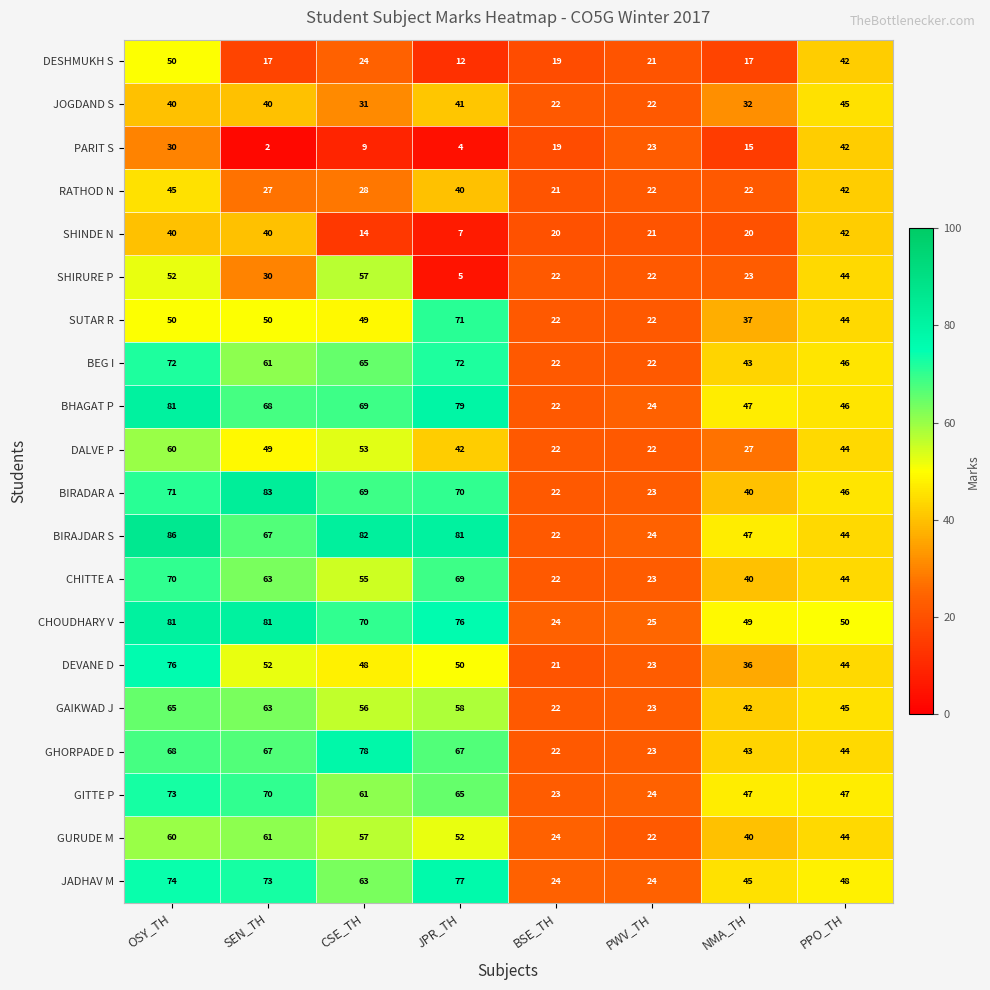

At how many categories does at least one series exceed 35?

6